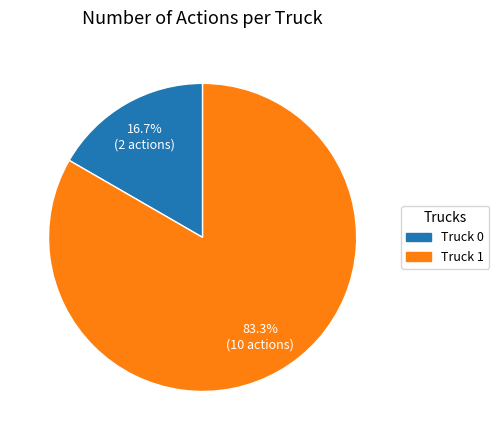

Which slice is the largest?

Truck 1